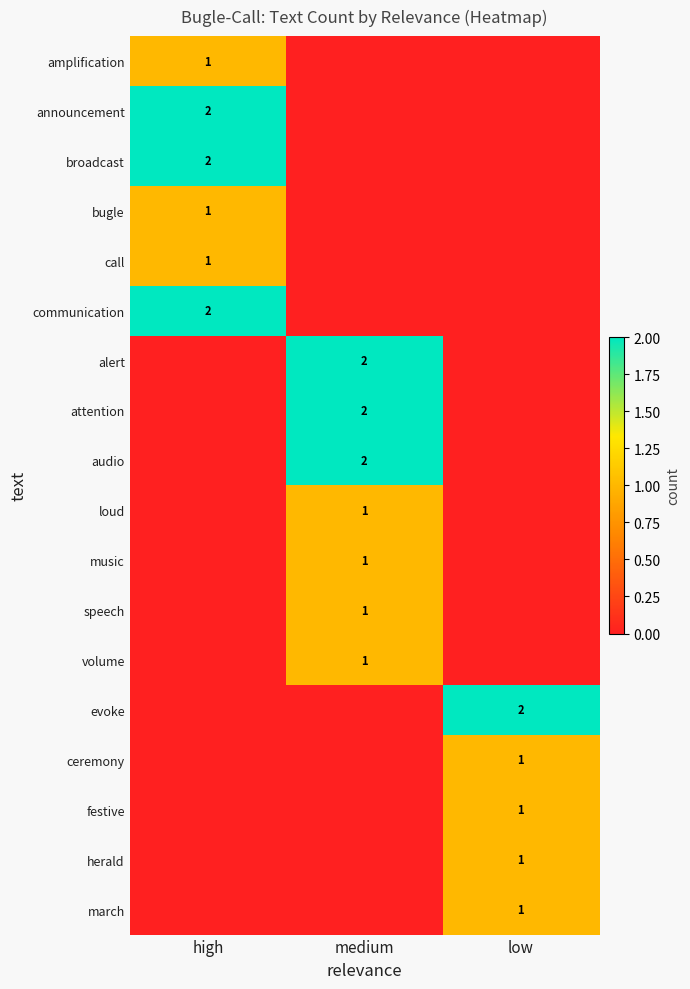

True or false: bugle has a value of 1 at high.

True